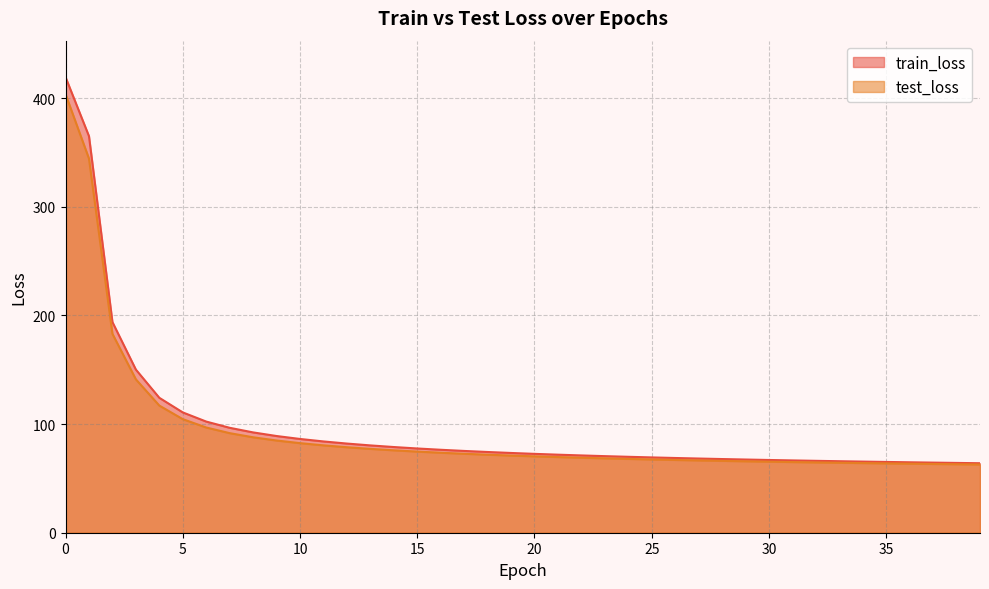

What is the average value of the test_loss series?

93.3